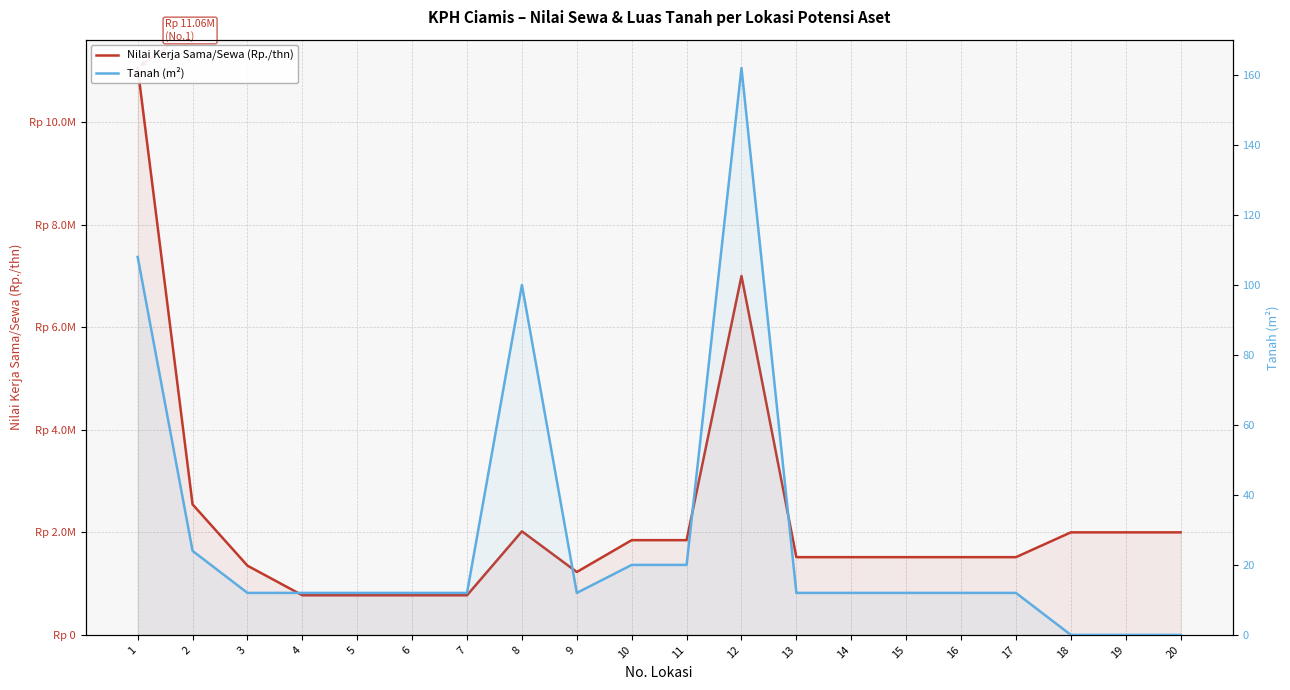

At how many categories does at least one series exceed 7856404?

1